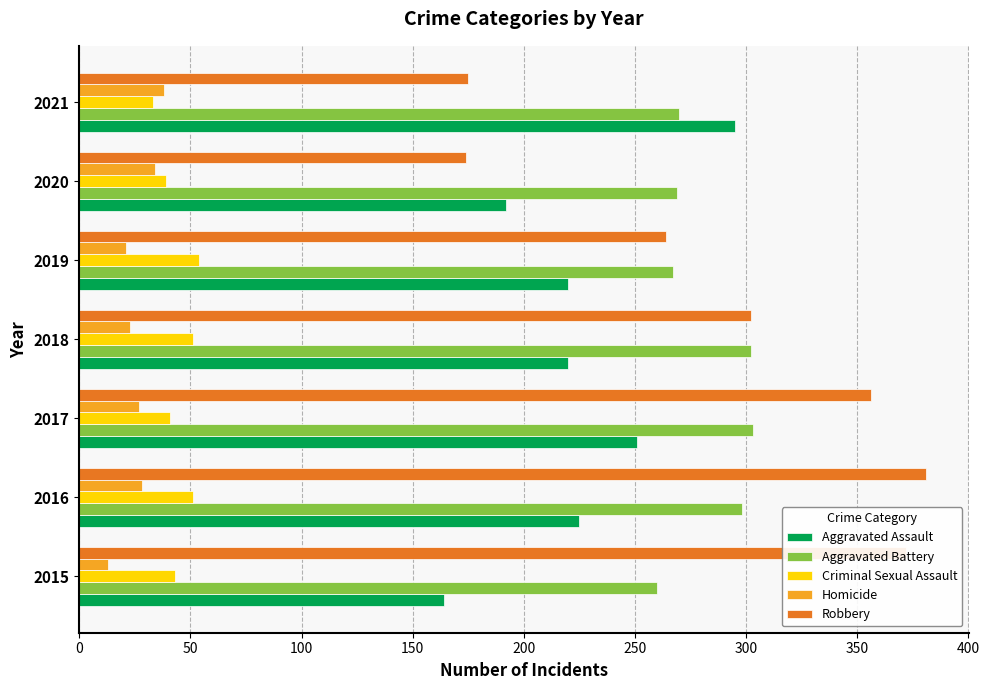

Is the value of Homicide at 2019 greater than the value of Robbery at 2021?

No